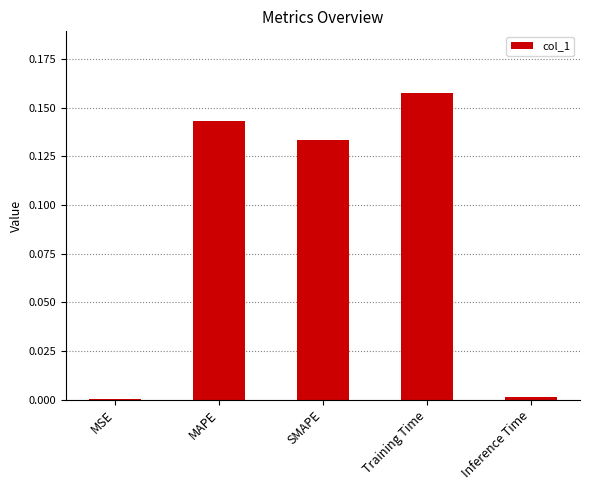

Is it true that the value at Inference Time is 0.0?

True